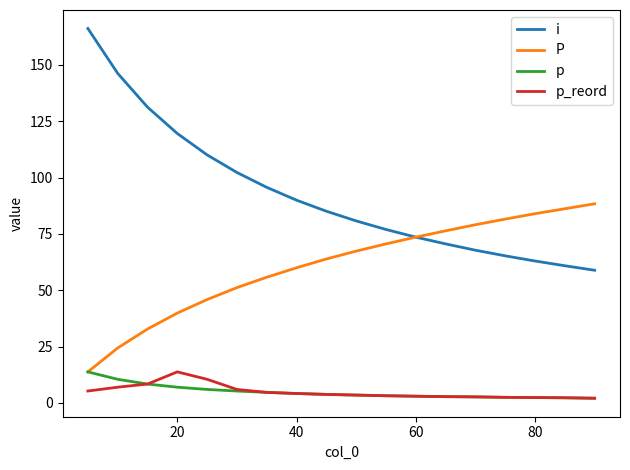

What is the lowest value of the i series?

58.9